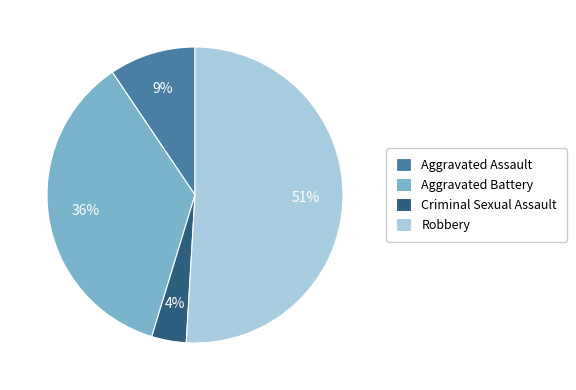

To the nearest percent, what percentage of the pie is Aggravated Battery?

36%